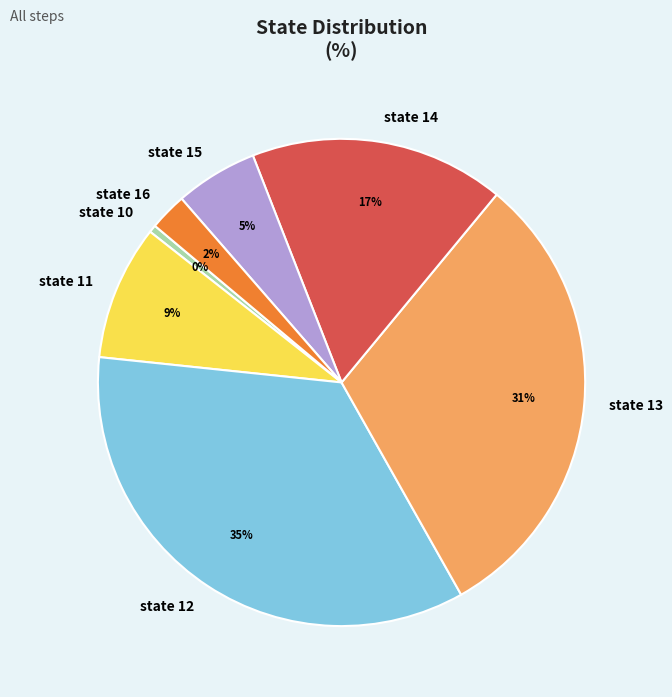

Which slice is the largest?

state 12